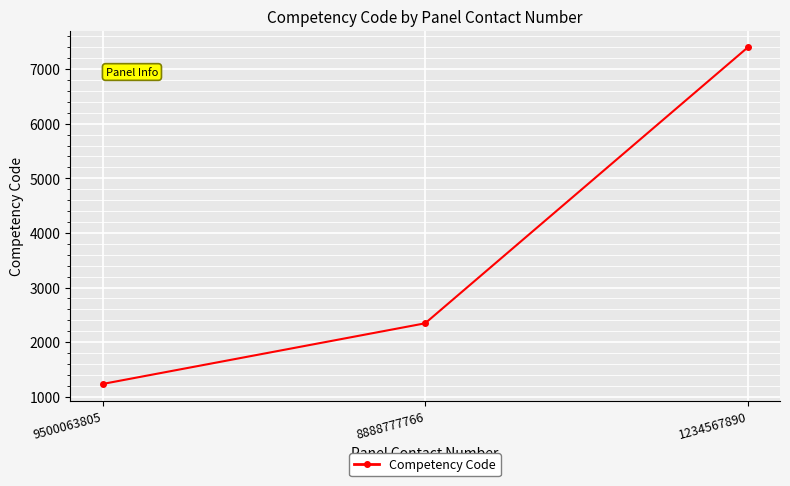

What is the value of the 3rd point from the left?

7397